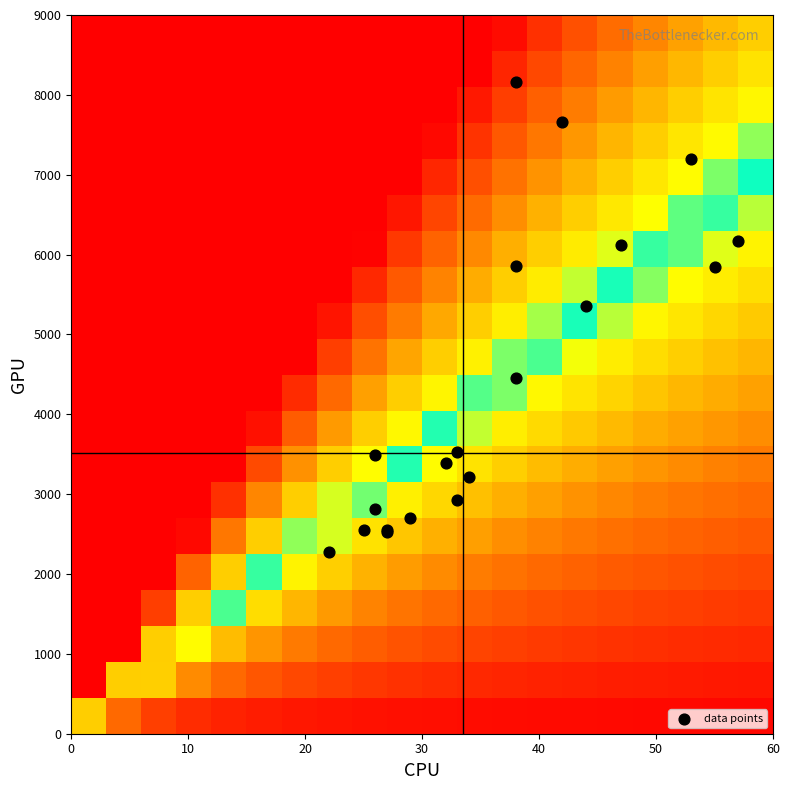

How many categories are shown in the chart?

20